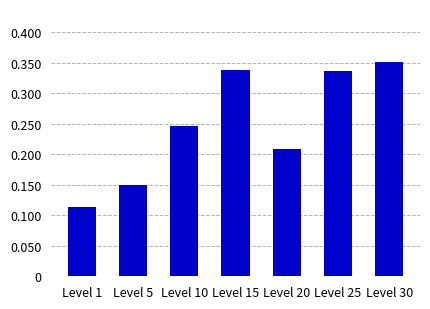

The chart shows a value of 112.8 at Level 1. True or false?

True